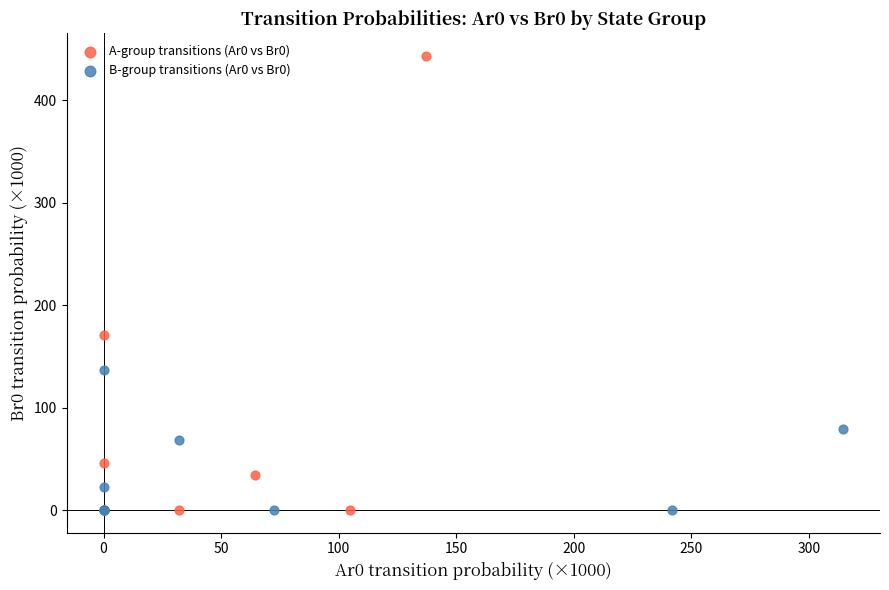

Which series has the widest spread of Y values?

A-group transitions (Ar0 vs Br0)